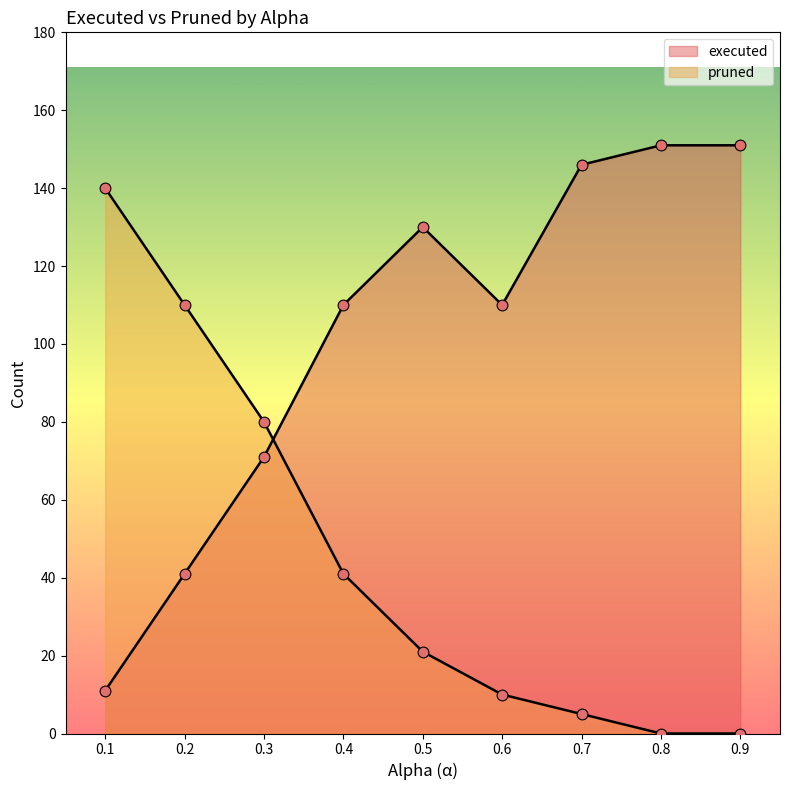

Which series contains the lowest Y value?

pruned